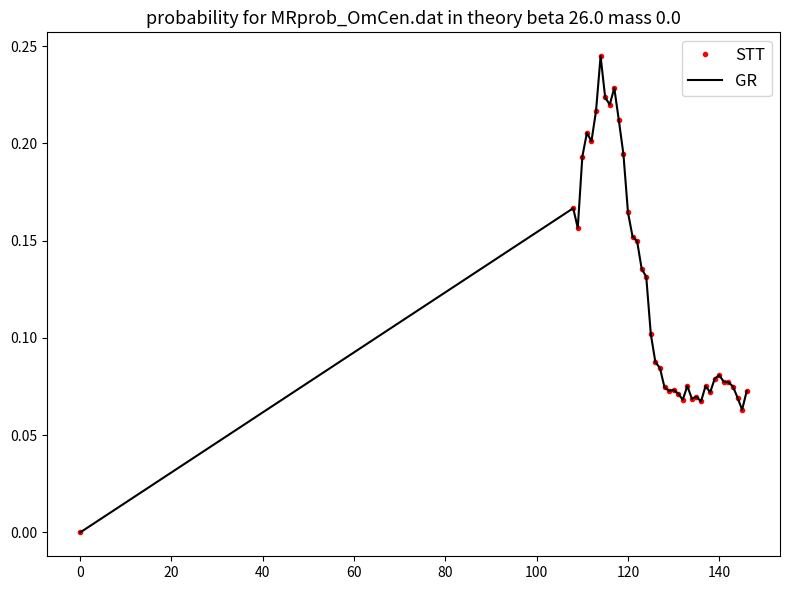

Count the number of data series in this chart.

2